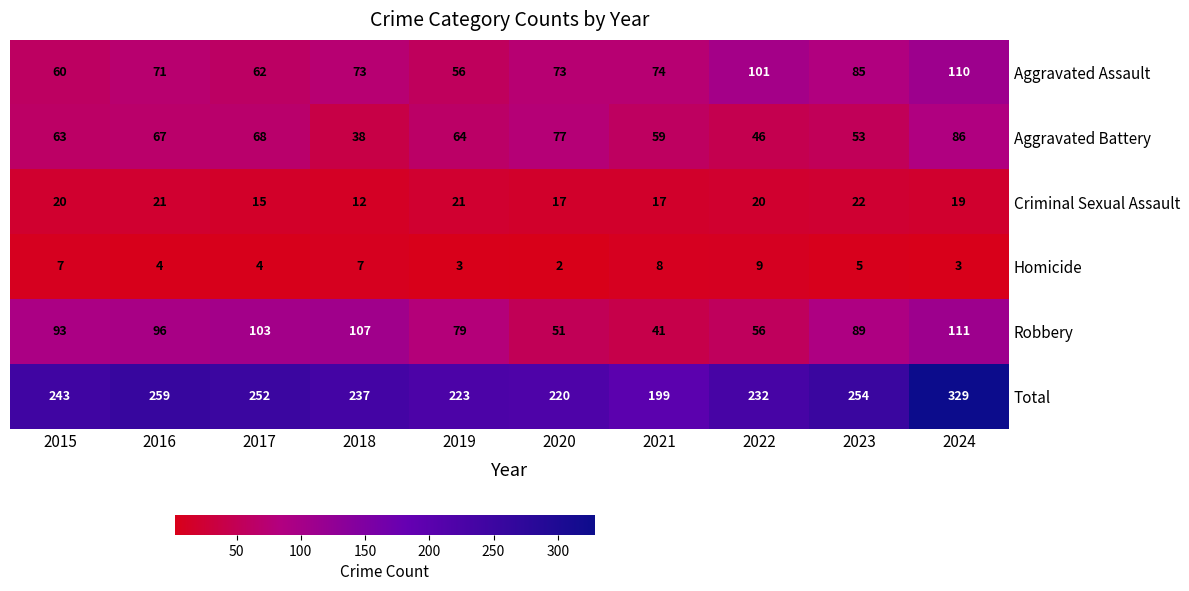

At how many categories does at least one series exceed 171?

10